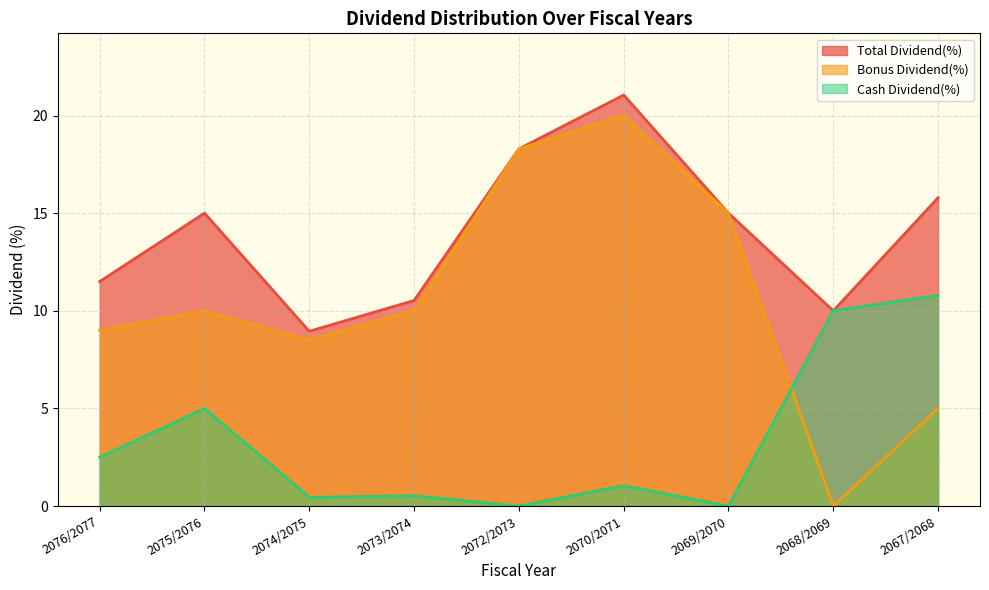

How many distinct data groups are displayed?

3